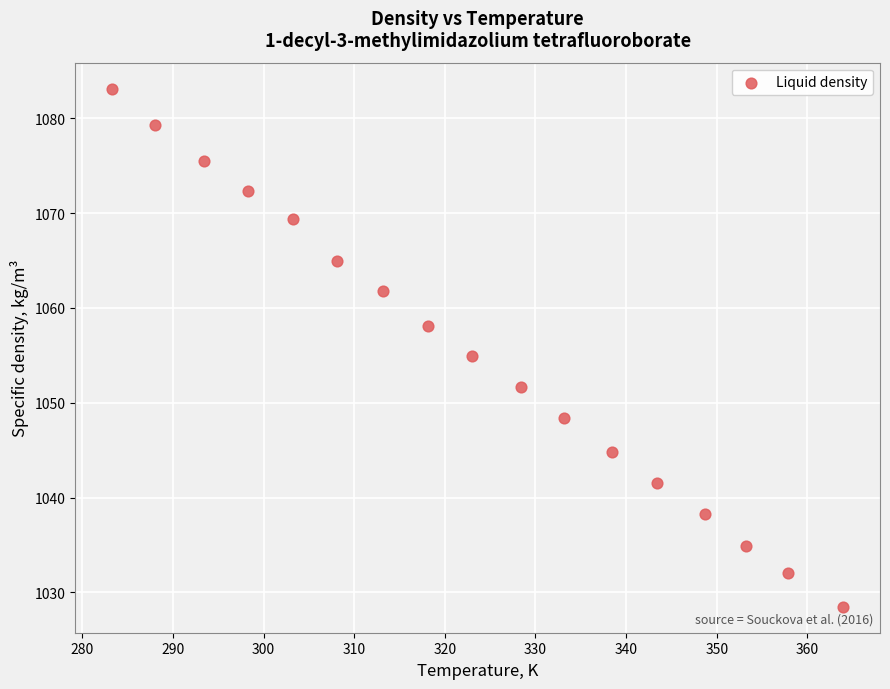

What is the range of Y values (max minus min)?

54.6